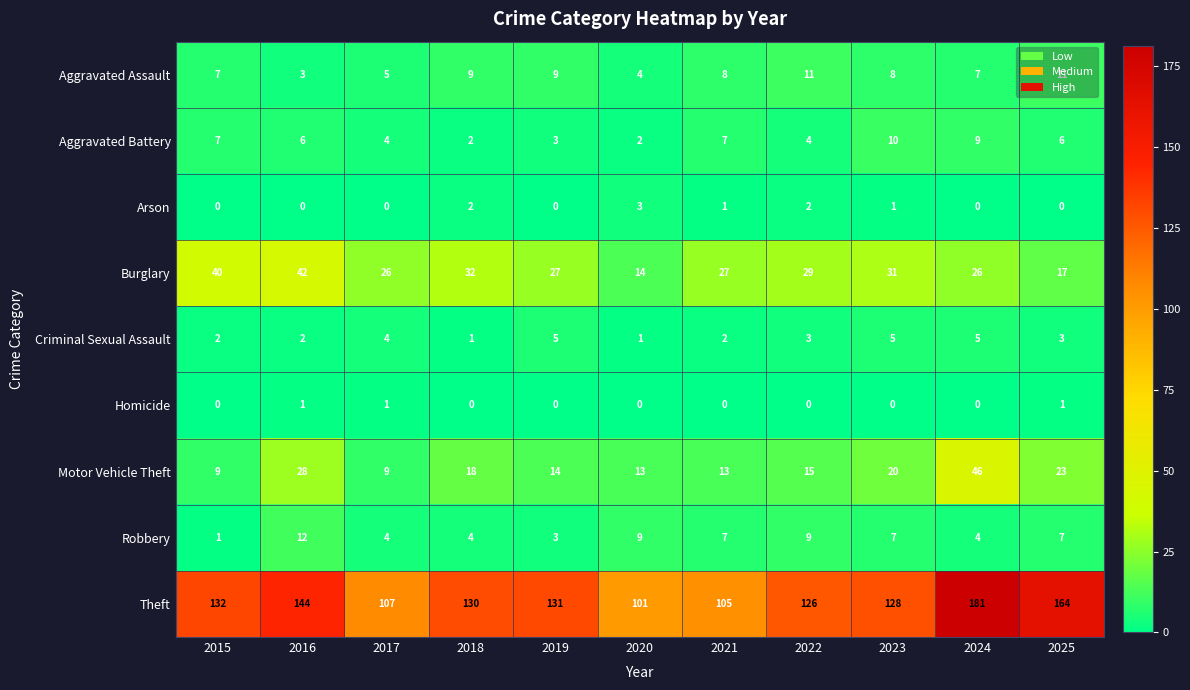

Count the number of categories in the chart.

11